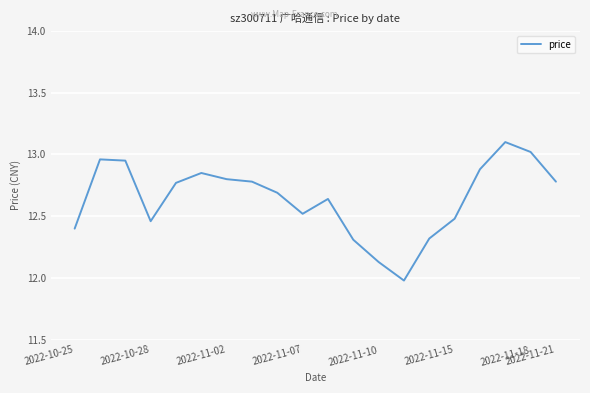

What is the smallest value displayed?

12.0